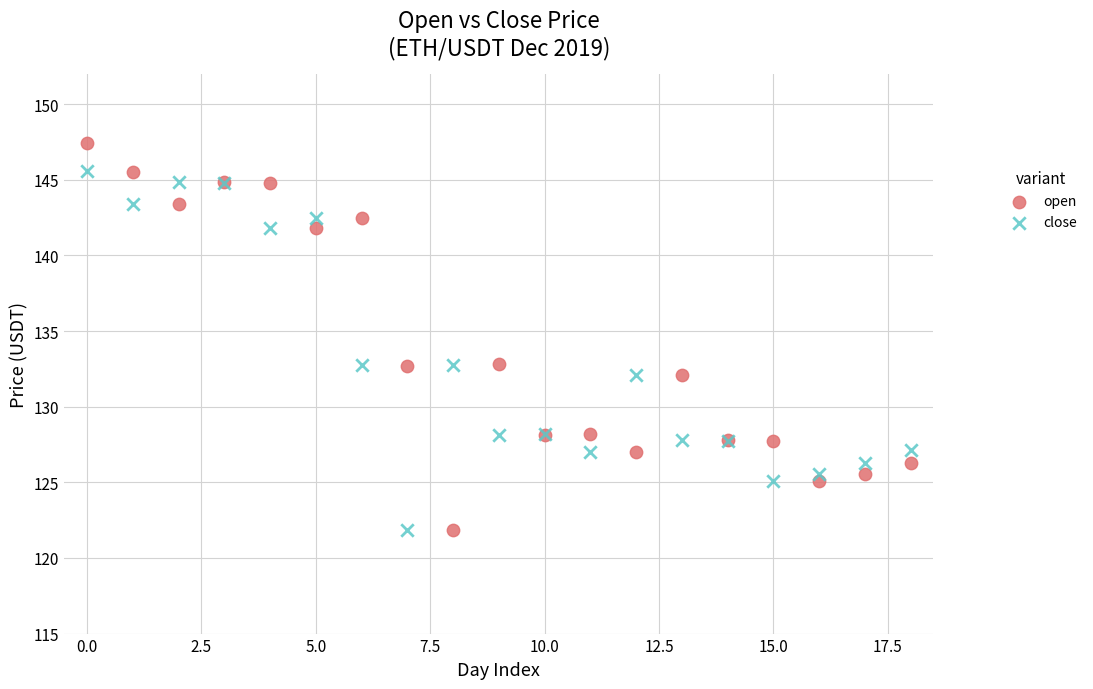

Which series contains the highest Y value?

open